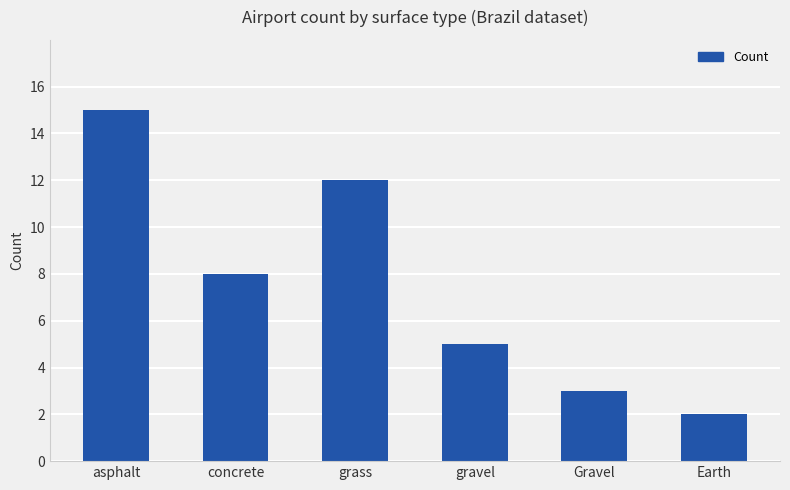

Reading left to right, transcribe all the data shown in this chart.

15	8	12	5	3	2